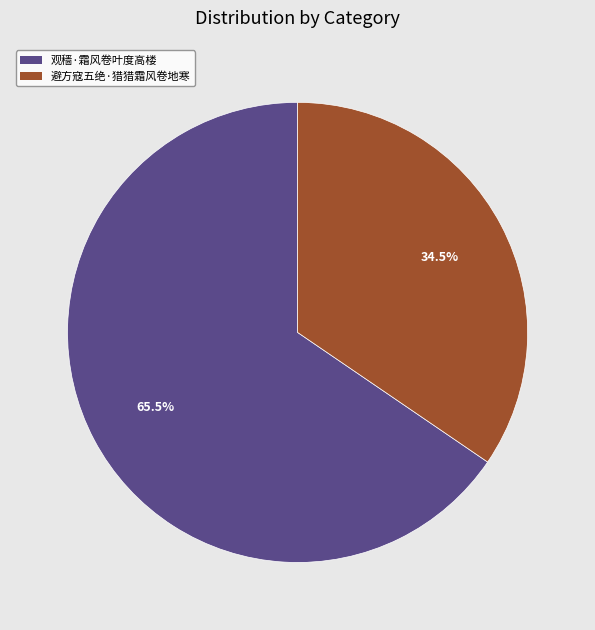

Count the number of slices in the pie.

2